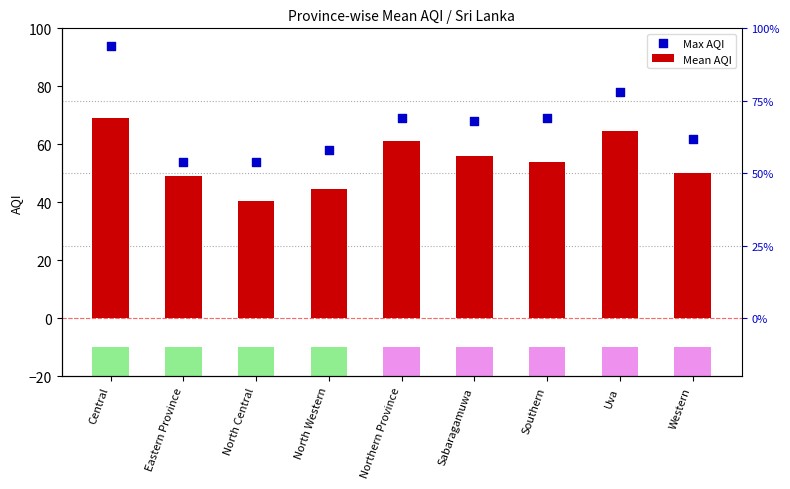

What is the total value across all series at Western?

112.0